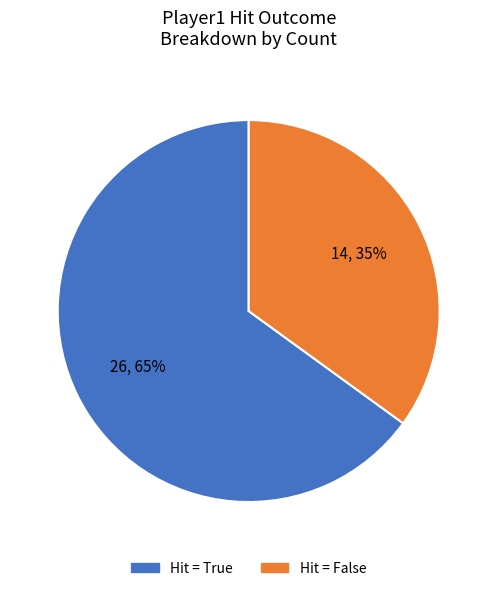

Is there a majority slice in this chart?

Yes